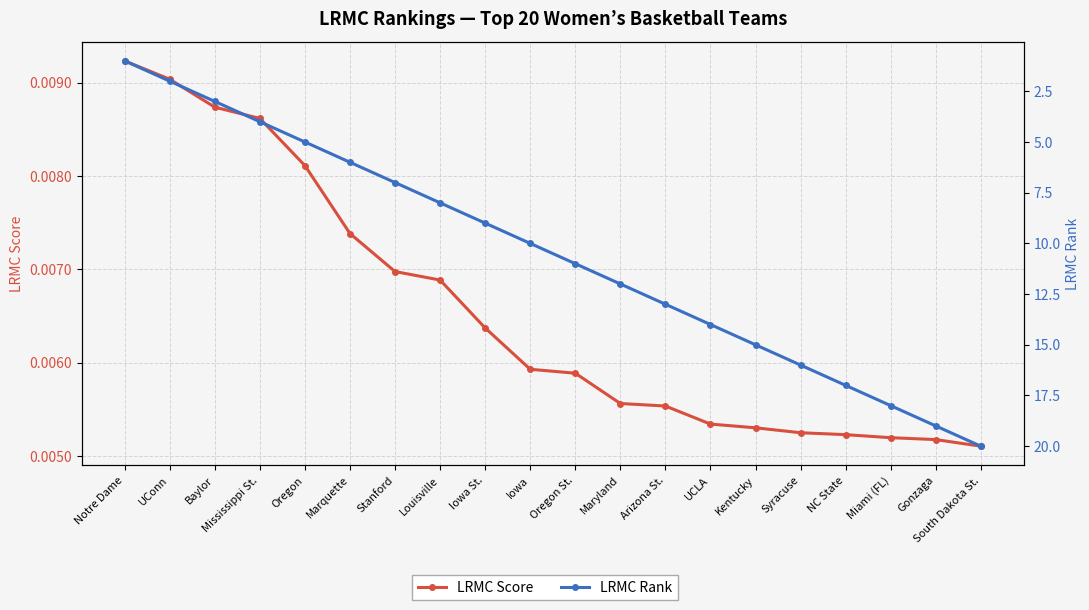

What are all the series names shown in the legend?

LRMC Score, LRMC Rank